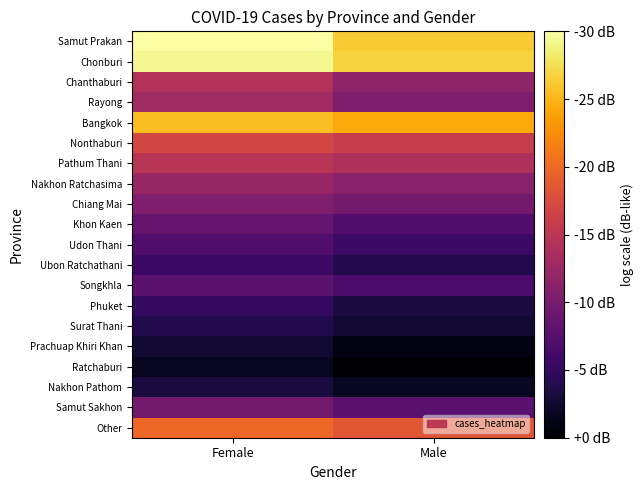

Rank the series at Female from highest to lowest value.

Samut Prakan, Chonburi, Bangkok, Other, Nonthaburi, Pathum Thani, Chanthaburi, Rayong, Nakhon Ratchasima, Chiang Mai, Samut Sakhon, Khon Kaen, Songkhla, Udon Thani, Ubon Ratchathani, Phuket, Surat Thani, Nakhon Pathom, Prachuap Khiri Khan, Ratchaburi